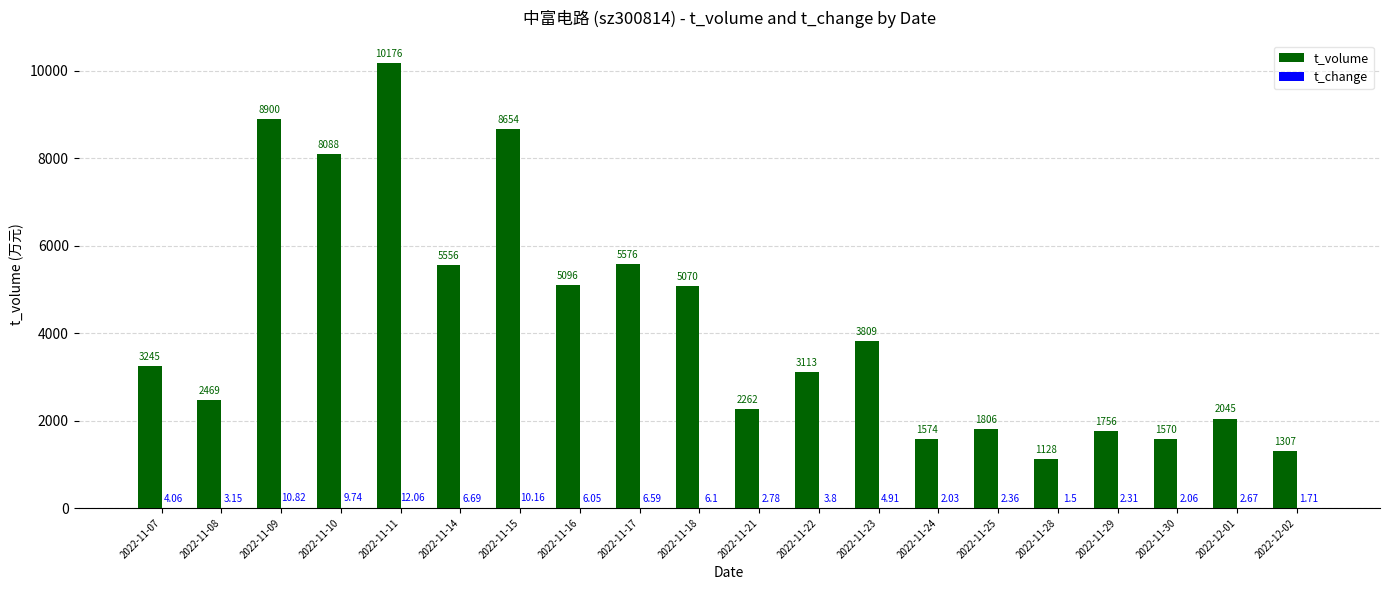

What is the spread (max minus min) of values at 2022-11-17?

5569.4